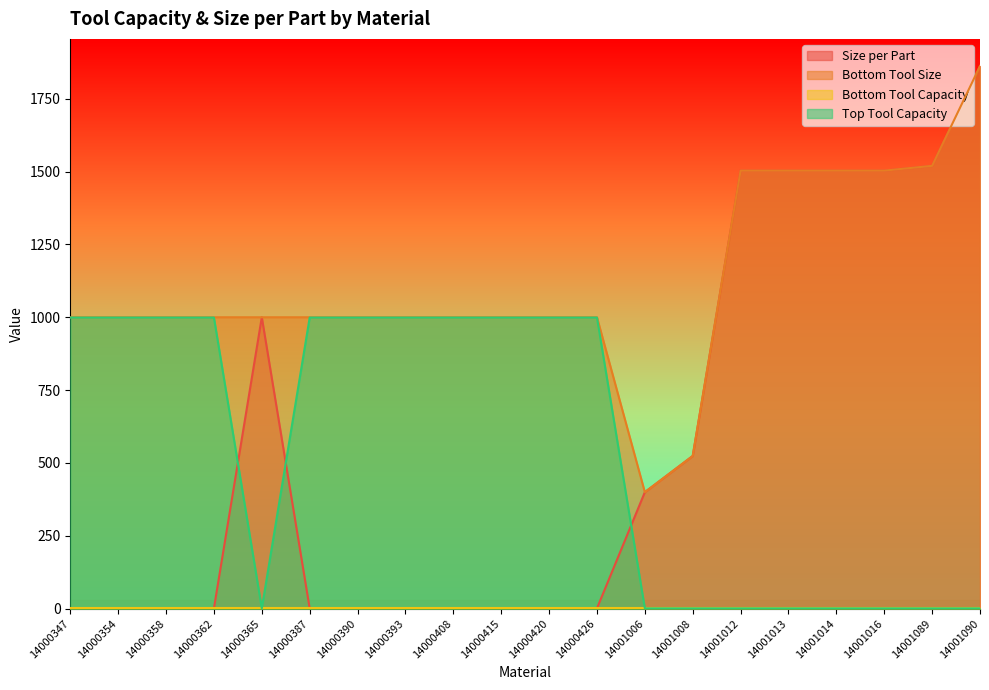

Rank the categories by Size per Part value from lowest to highest.

14000347, 14000354, 14000358, 14000362, 14000387, 14000390, 14000393, 14000408, 14000415, 14000420, 14000426, 14001006, 14001008, 14000365, 14001012, 14001013, 14001014, 14001016, 14001089, 14001090